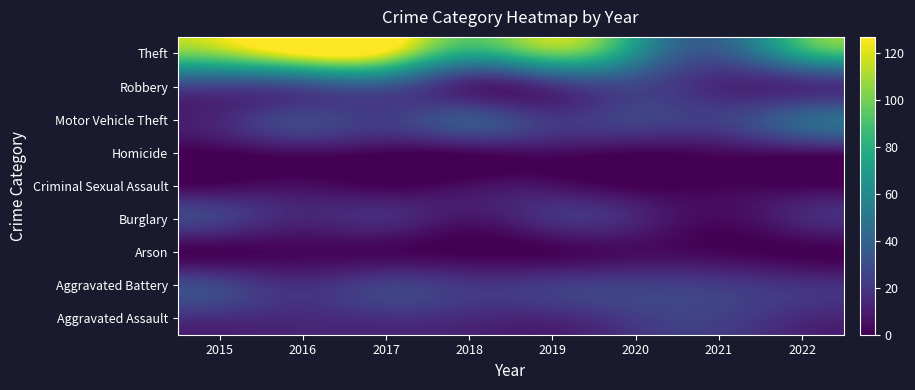

Which label corresponds to the smallest value in the chart?

2018